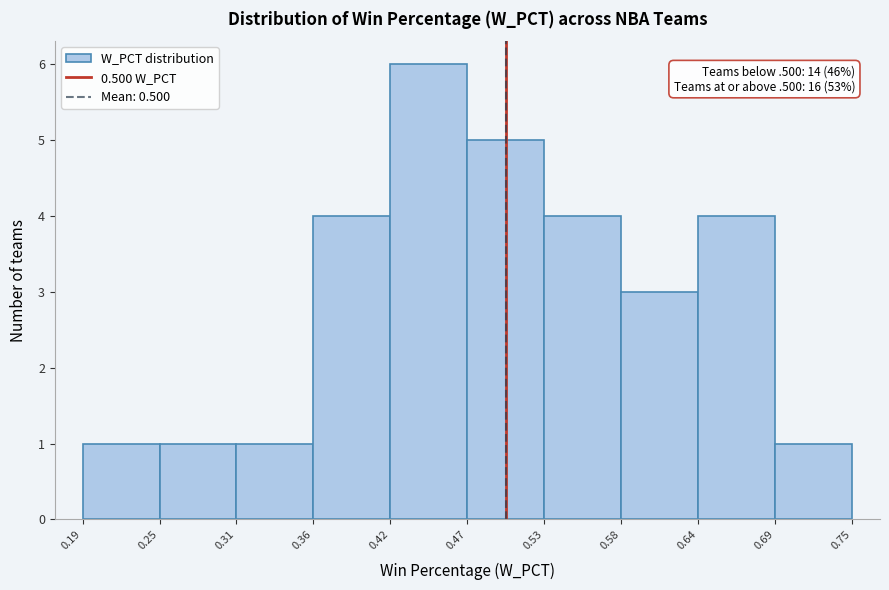

Over which range of the x-axis is the bar tallest?

0.42 to 0.47